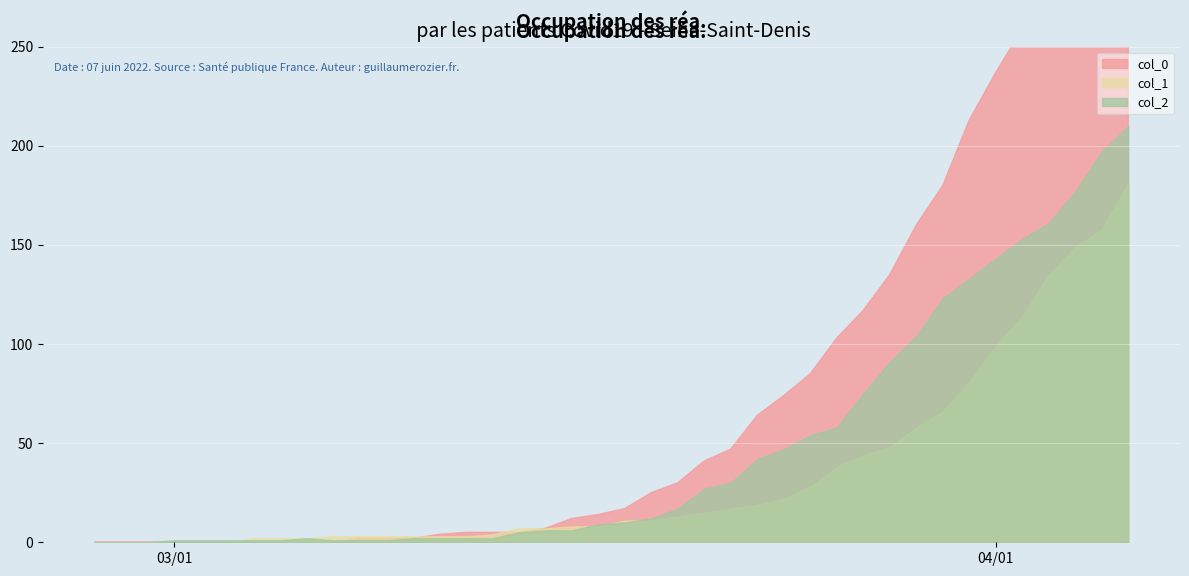

What is the value of the col_2 point at the 39th from the left?

197